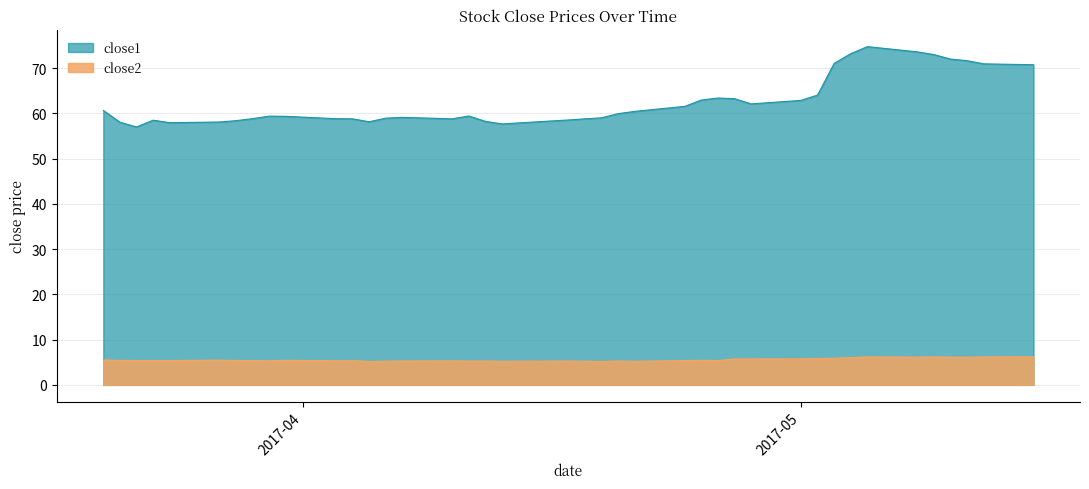

How many interior local valleys does the close1 series have?

6